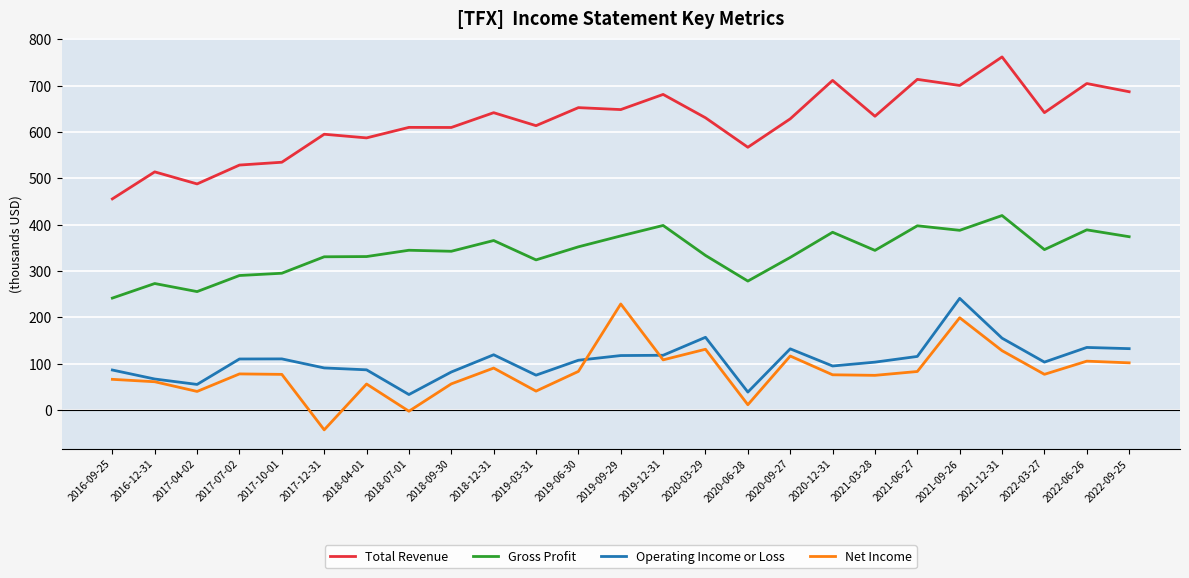

The value of Operating Income or Loss at 2021-06-27 is 115700. True or false?

True